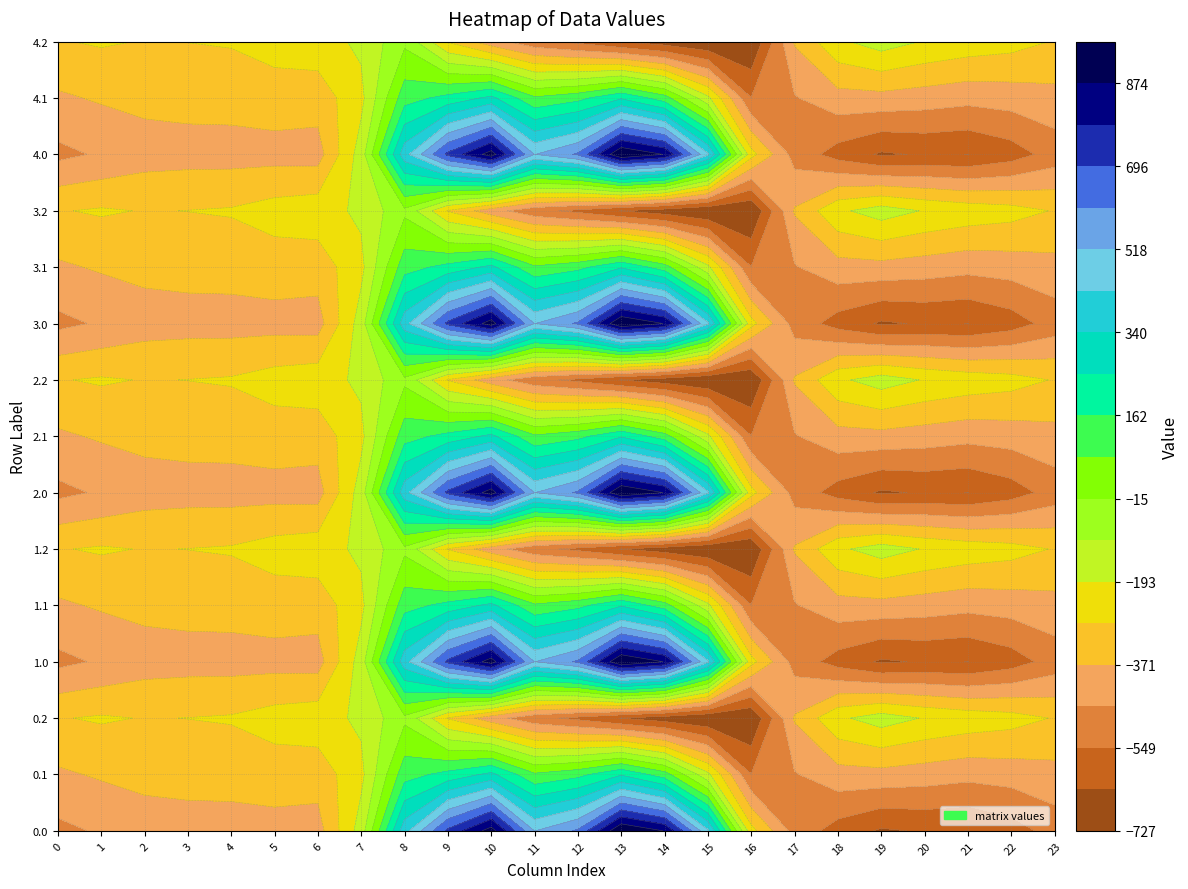

Between 16 and 1, which is larger?

16